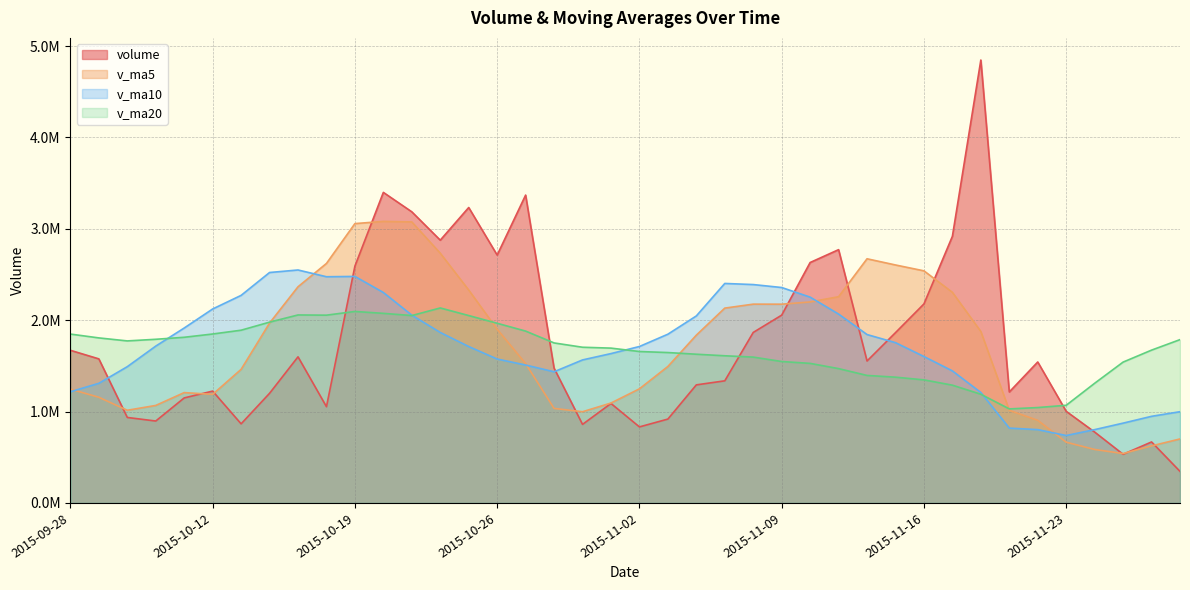

Does the chart display data point markers on the line(s)?

No